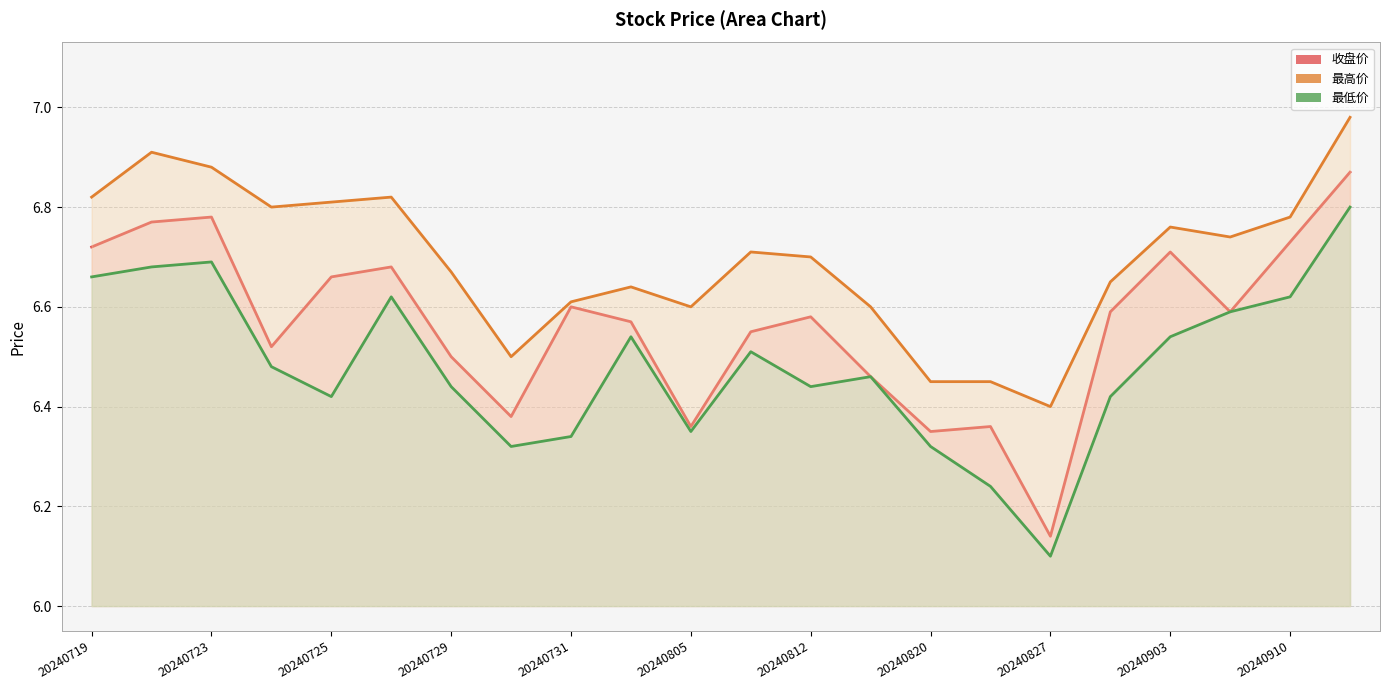

What is the sum of all 最低价 values?

142.6